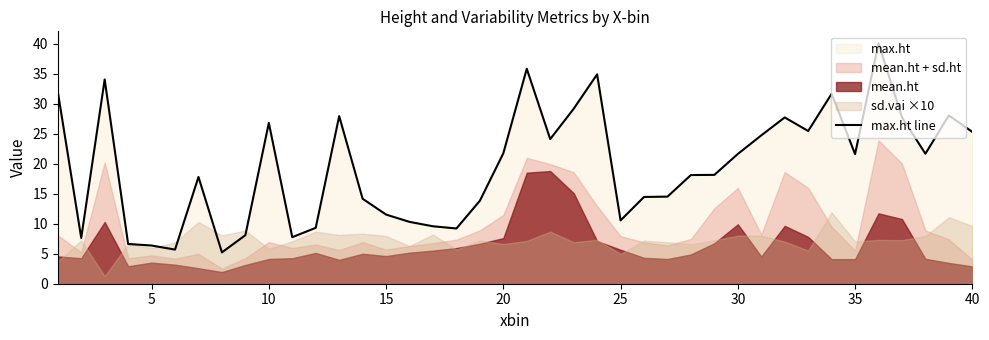

What is the maximum value for max.ht line?

40.1